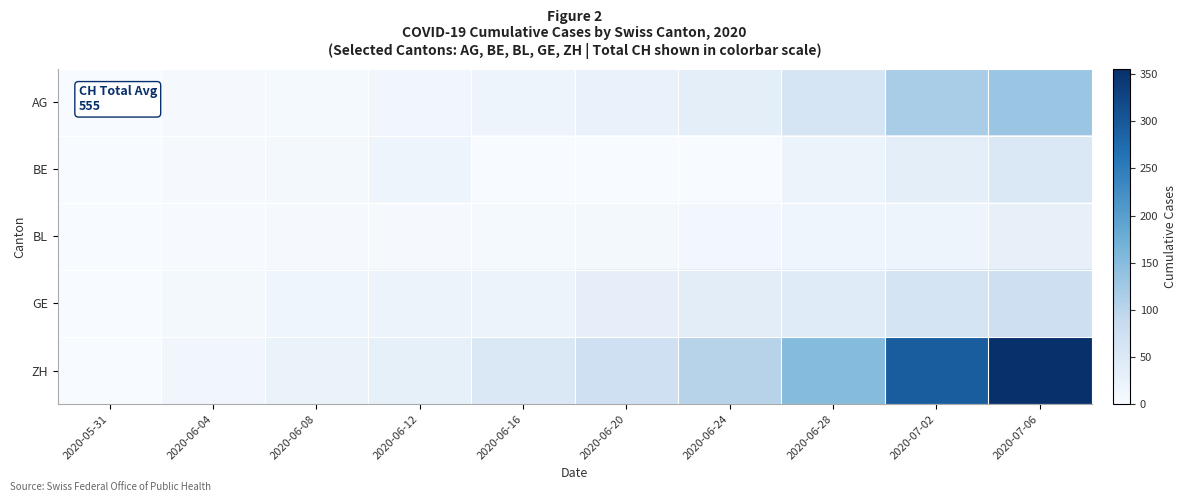

Reading left to right, transcribe all the data shown in this chart.

AG: 2020-05-31=0	2020-06-04=3	2020-06-08=5	2020-06-12=13	2020-06-16=18	2020-06-20=26	2020-06-24=35	2020-06-28=59	2020-07-02=116	2020-07-06=132
BE: 2020-05-31=0	2020-06-04=4	2020-06-08=8	2020-06-12=17	2020-06-16=0	2020-06-20=0	2020-06-24=0	2020-06-28=21	2020-07-02=35	2020-07-06=52
BL: 2020-05-31=0	2020-06-04=2	2020-06-08=3	2020-06-12=4	2020-06-16=5	2020-06-20=6	2020-06-24=9	2020-06-28=16	2020-07-02=19	2020-07-06=29
GE: 2020-05-31=0	2020-06-04=8	2020-06-08=14	2020-06-12=20	2020-06-16=22	2020-06-20=31	2020-06-24=38	2020-06-28=44	2020-07-02=62	2020-07-06=76
ZH: 2020-05-31=0	2020-06-04=13	2020-06-08=23	2020-06-12=30	2020-06-16=52	2020-06-20=75	2020-06-24=103	2020-06-28=152	2020-07-02=293	2020-07-06=356